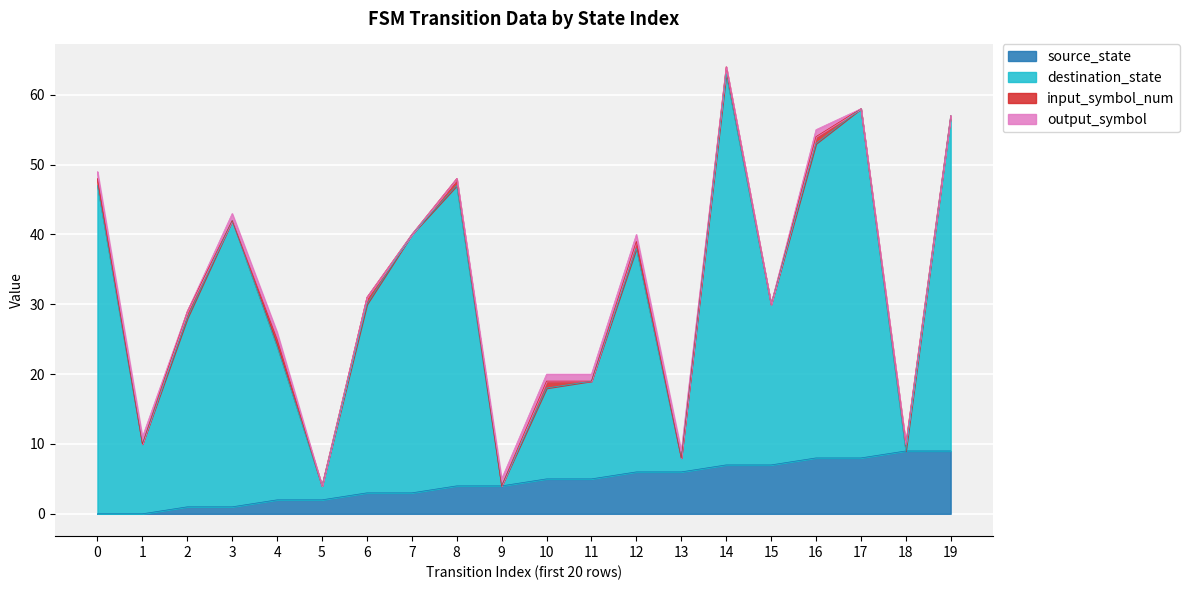

How many data points in source_state are less than 5?

10